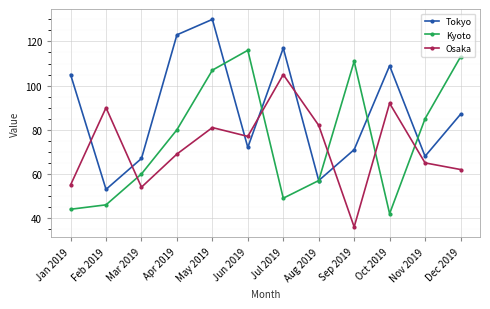

What are all the series names shown in the legend?

Tokyo, Kyoto, Osaka